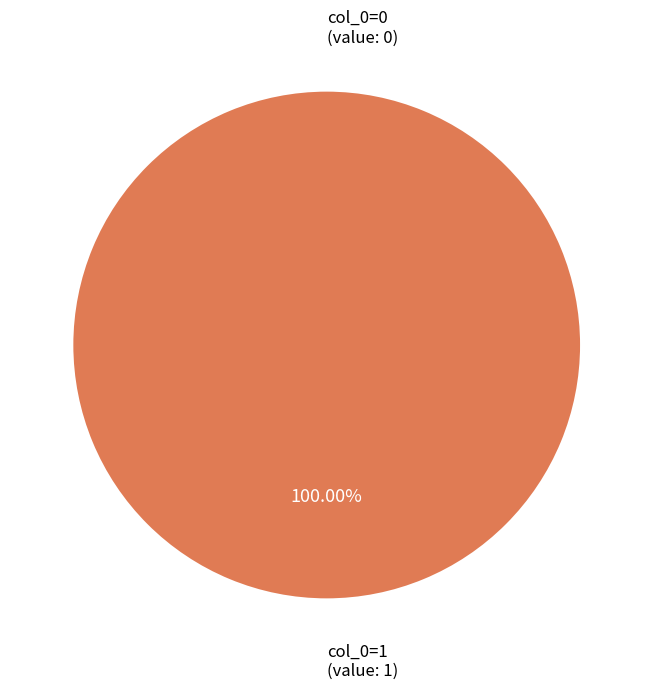

To the nearest percent, what is the difference between the Portail:Médecine/Articles liés and Portail:Médecine/Articles liés slice percentages?

100%